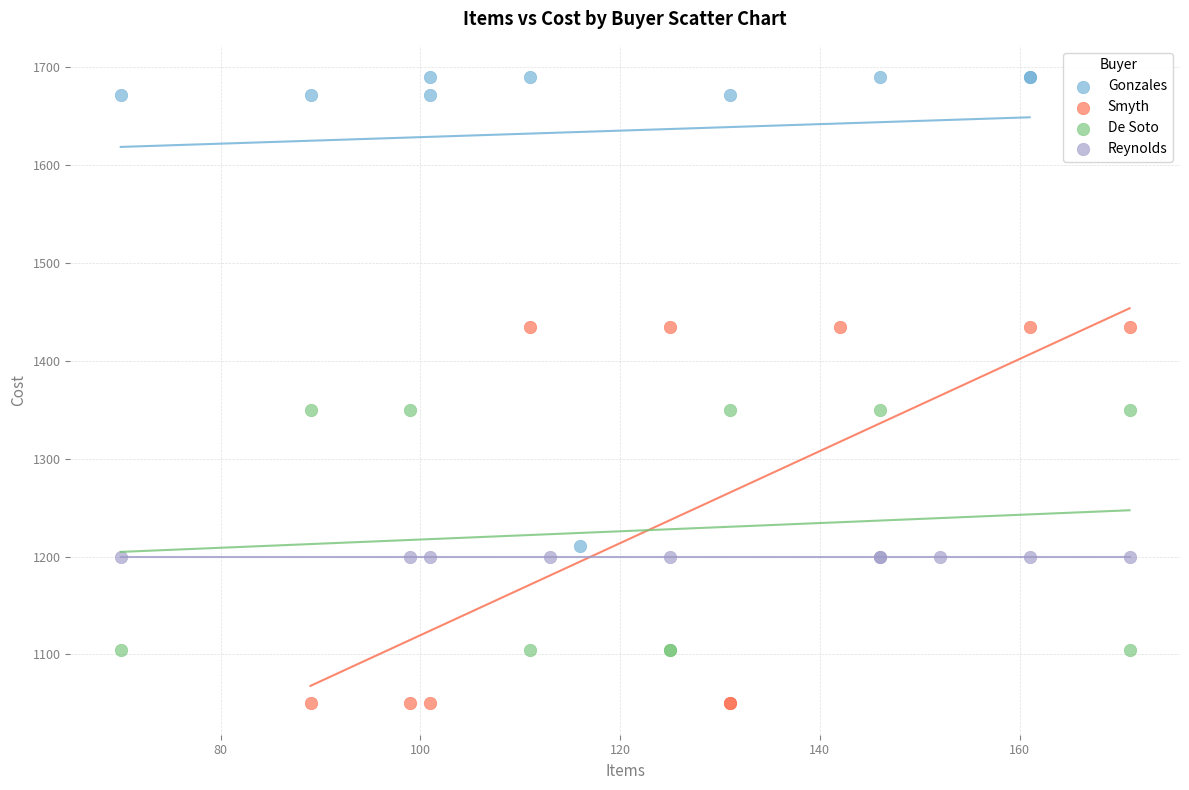

What are all the series names shown in the legend?

Gonzales, Smyth, De Soto, Reynolds